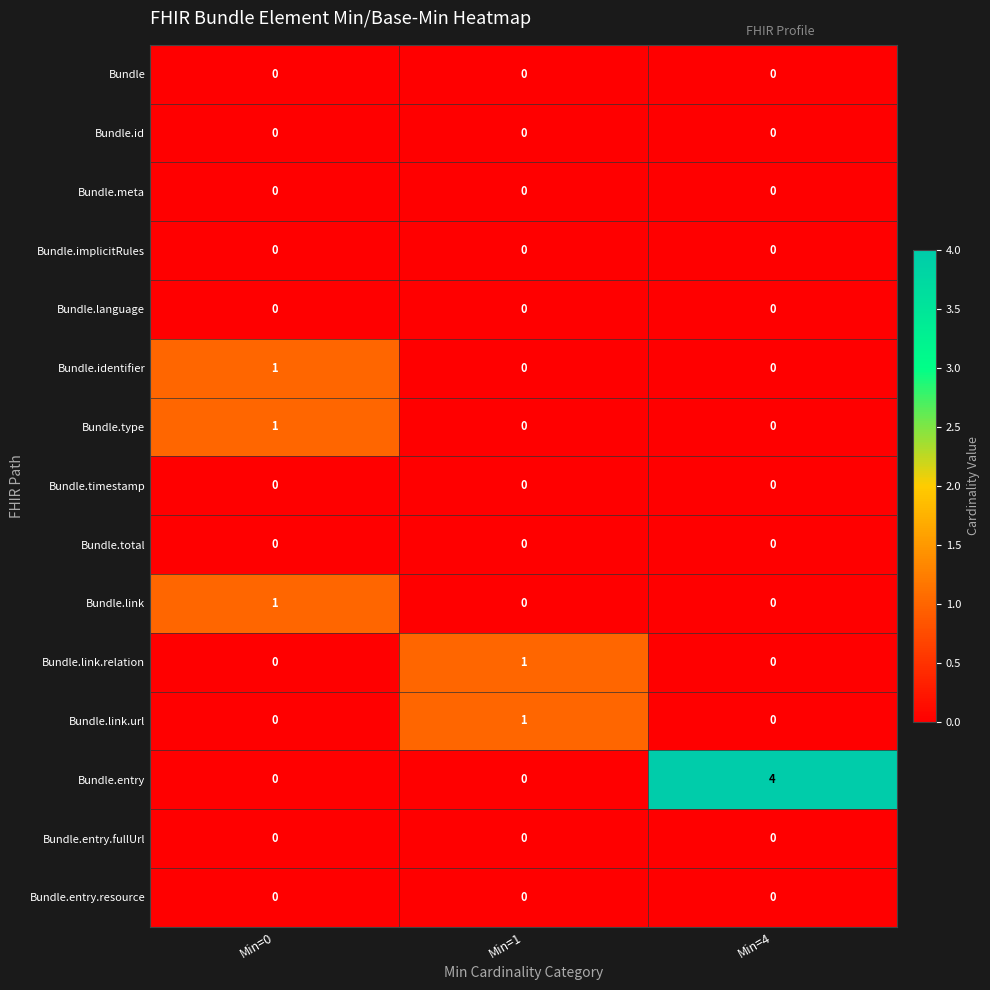

At which category is the sum across all series the highest?

Min=4